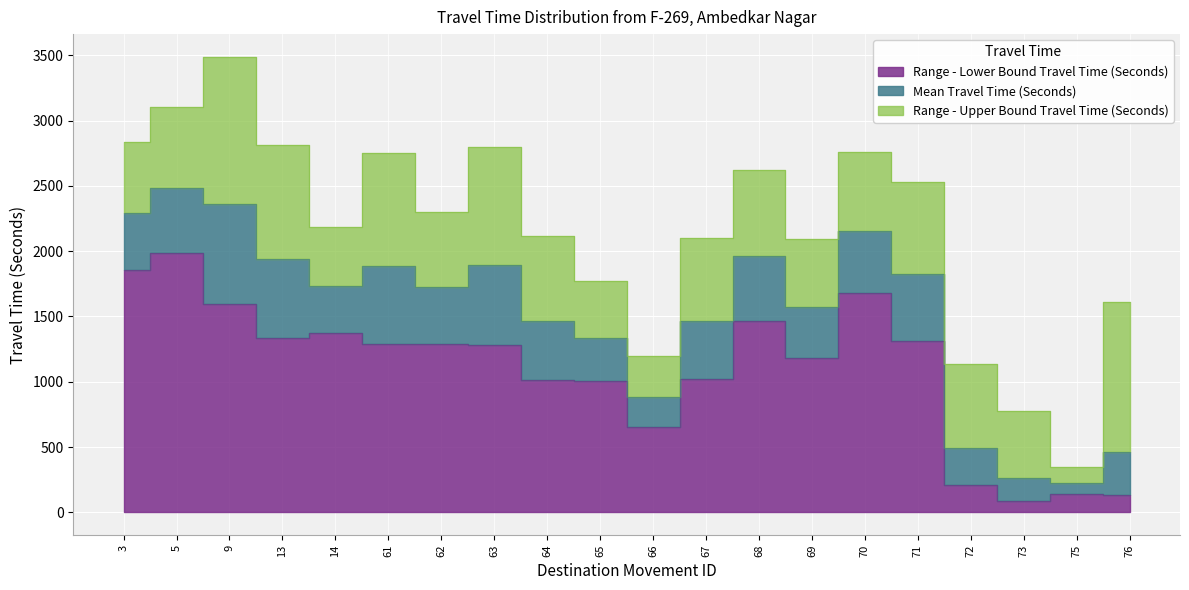

True or false: Mean Travel Time (Seconds) and Range - Upper Bound Travel Time (Seconds) intersect in this chart.

False